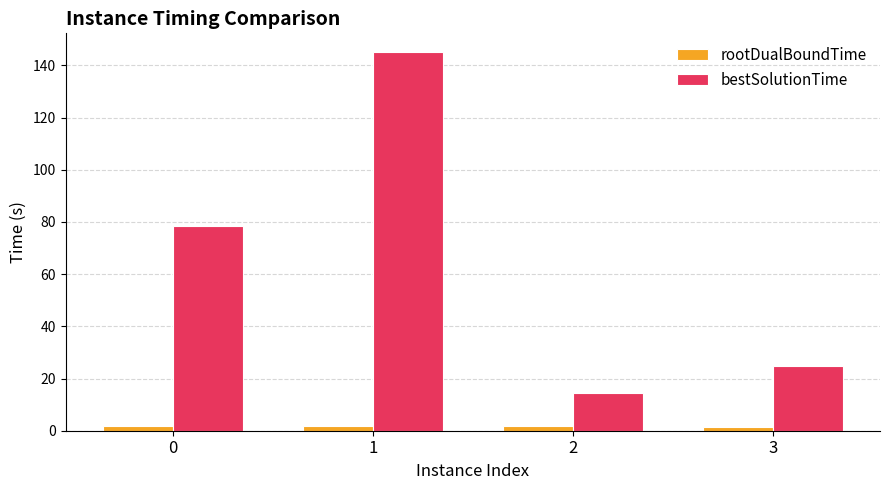

What is the sum of all rootDualBoundTime values?

6.5